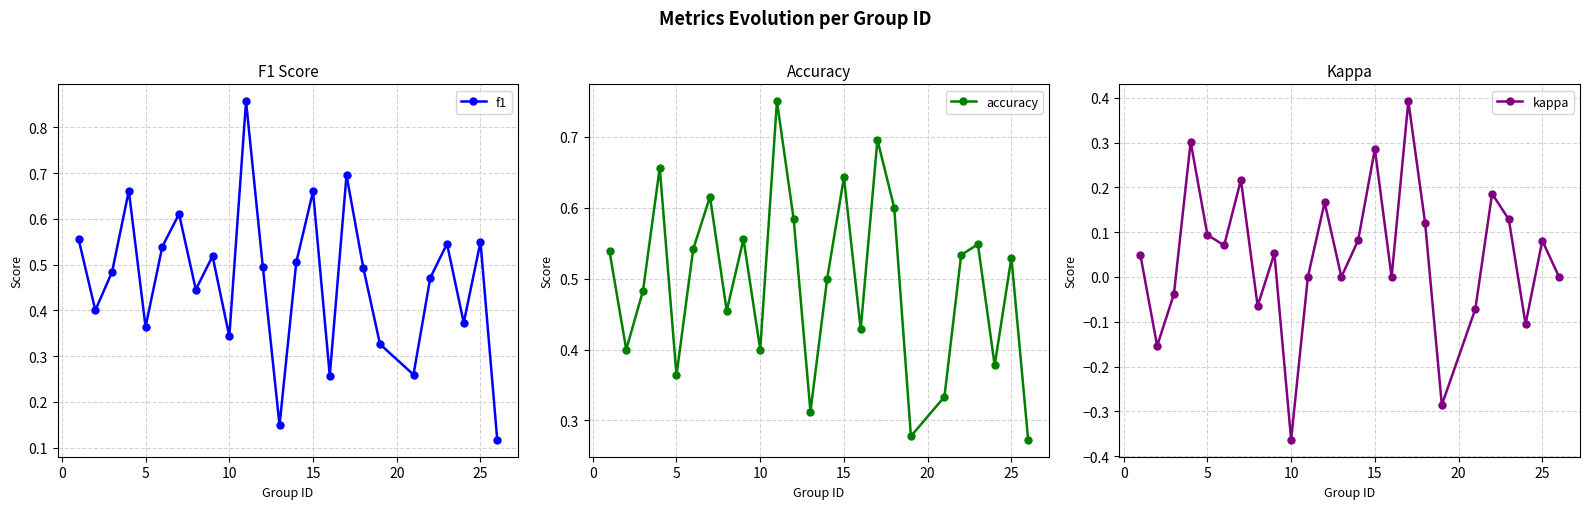

List the series in order of their peak value, highest first.

f1, accuracy, kappa